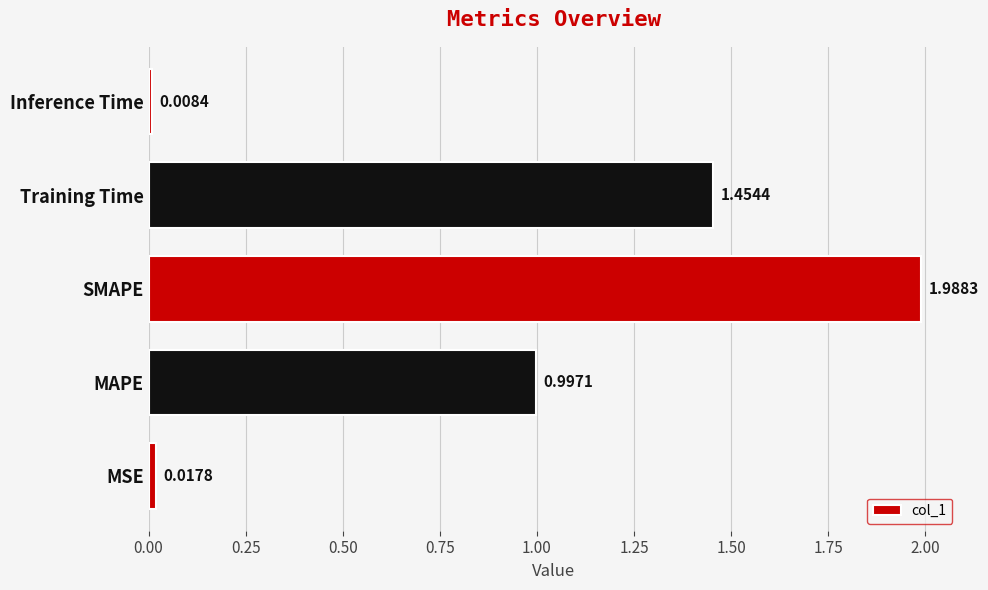

What is the difference between the second highest and second lowest values?

1.4